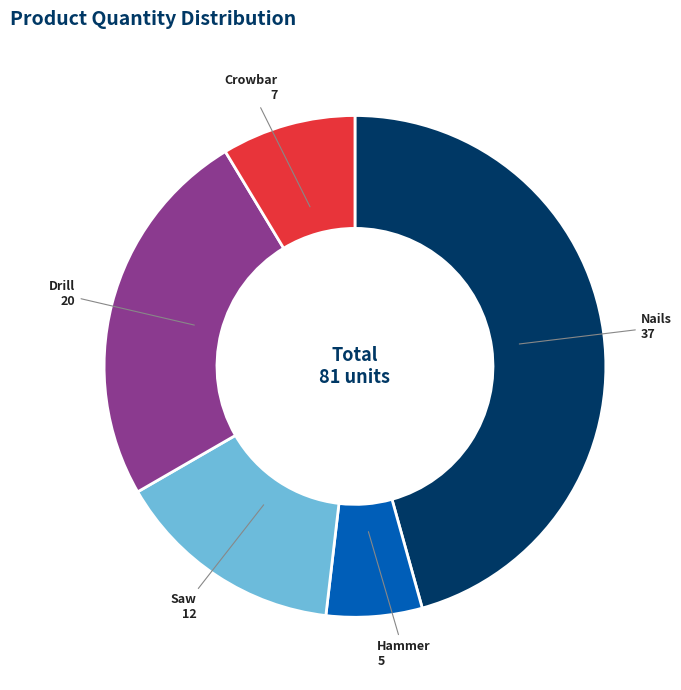

Does any single category account for the majority?

No